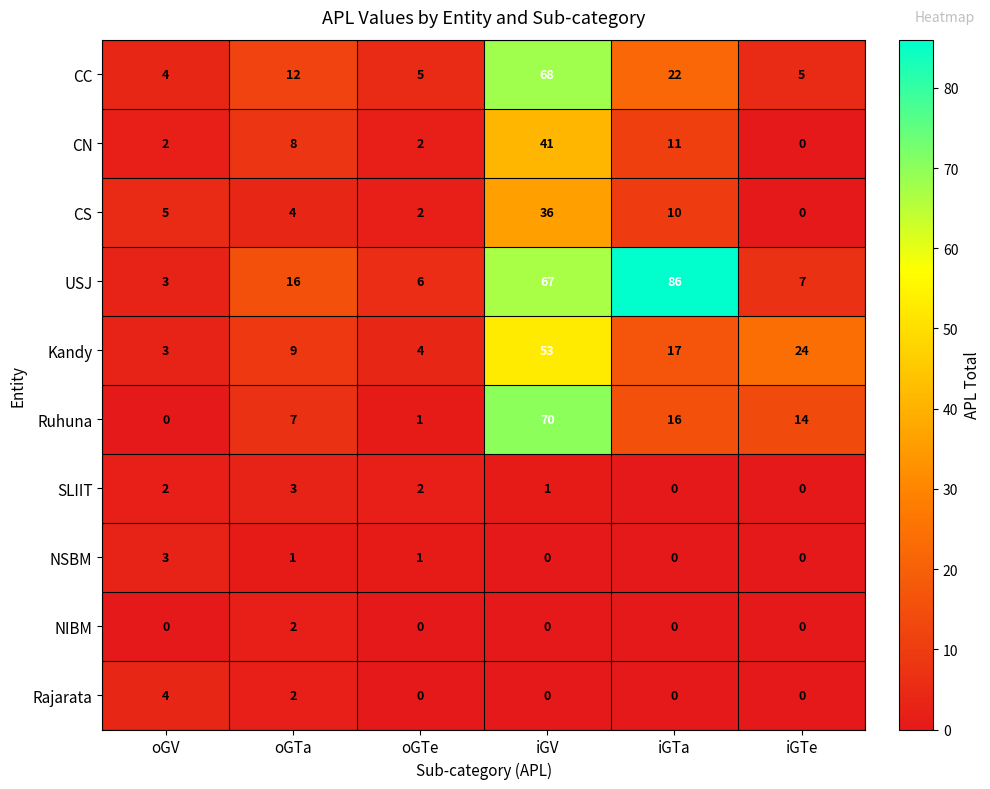

True or false: USJ has a value of 1 at oGV.

False